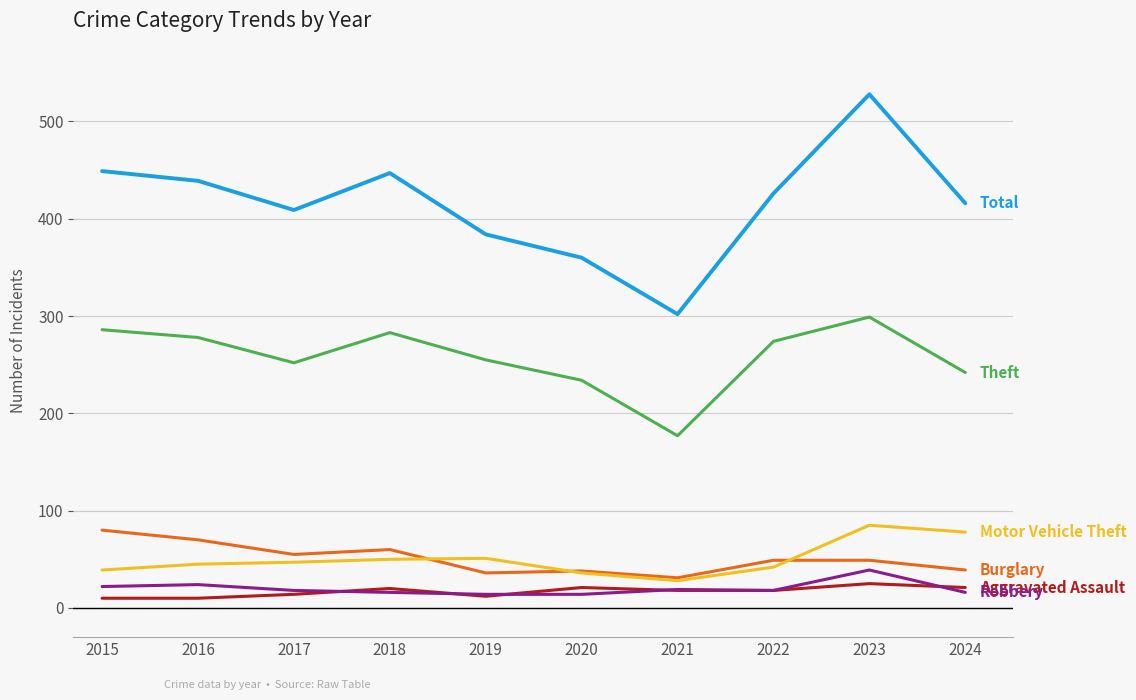

At which category is the sum across all series the highest?

2023